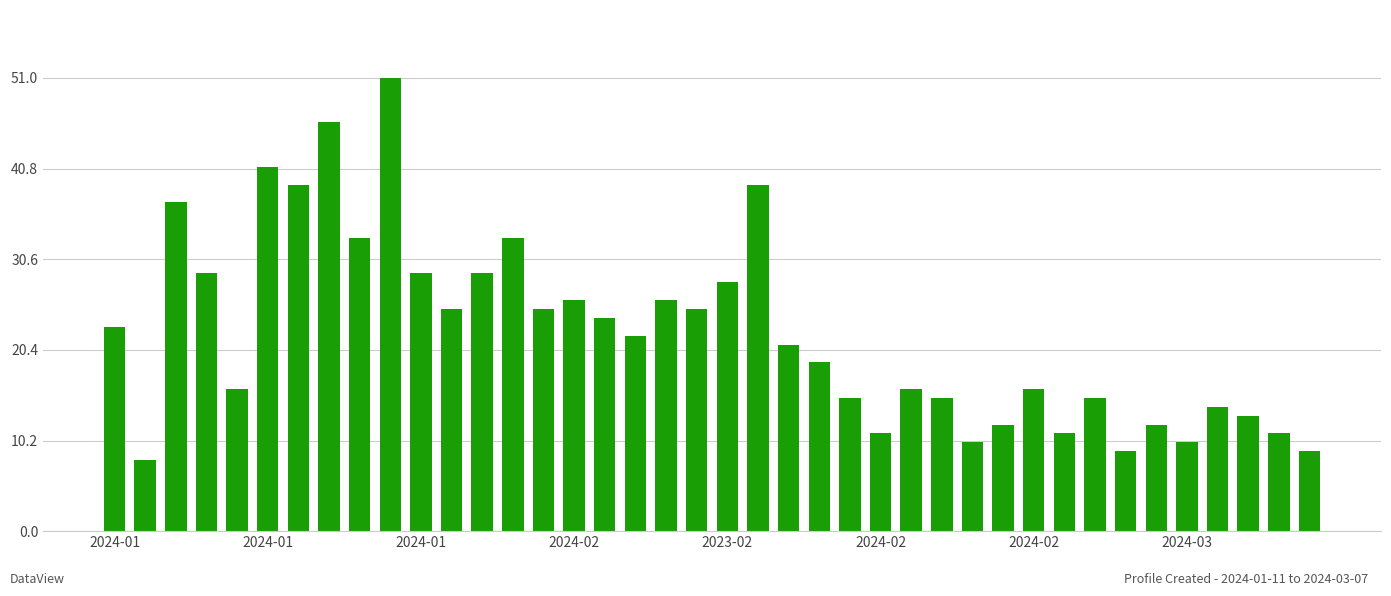

What is the average value?

22